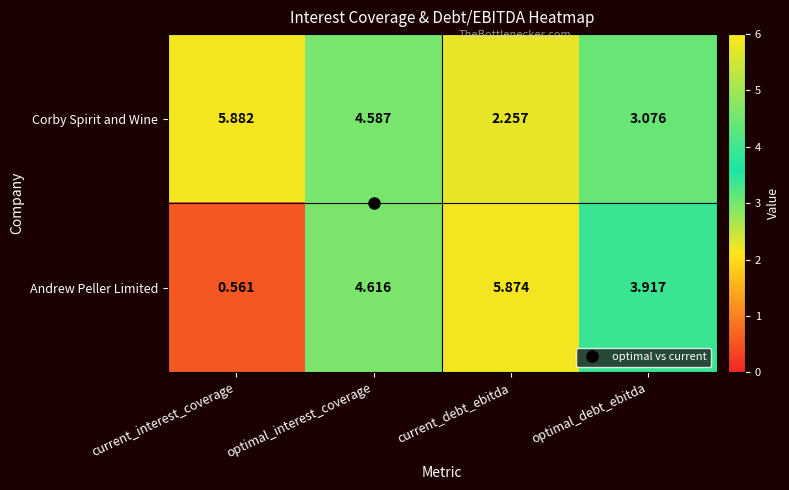

List the series in order of their peak value, lowest first.

Andrew Peller Limited, Corby Spirit and Wine